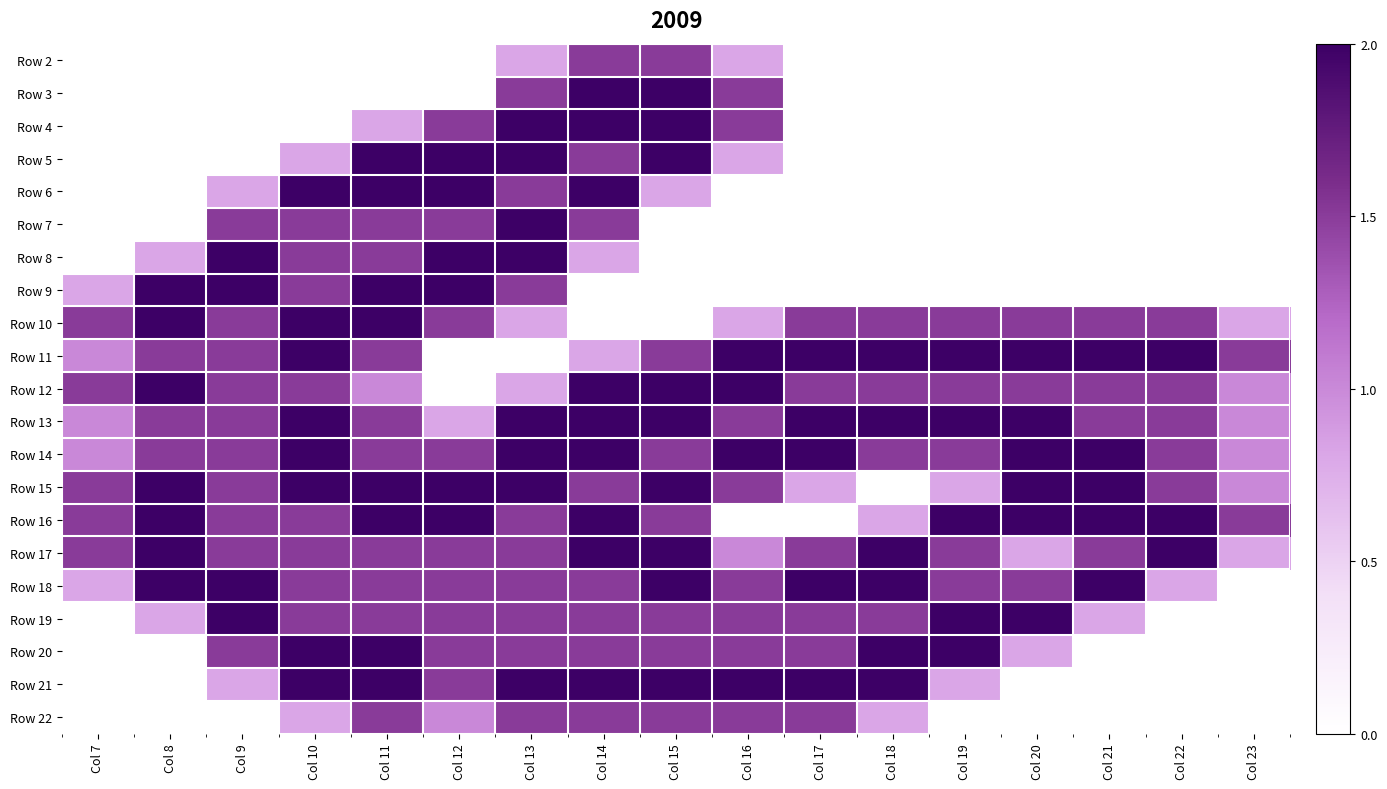

Reading left to right, extract all data points from this chart.

Row 2: Col 7=0.0	Col 8=0.0	Col 9=0.0	Col 10=0.0	Col 11=0.0	Col 12=0.0	Col 13=0.8	Col 14=1.5	Col 15=1.5	Col 16=0.8	Col 17=0.0	Col 18=0.0	Col 19=0.0	Col 20=0.0	Col 21=0.0	Col 22=0.0	Col 23=0.0
Row 3: Col 7=0.0	Col 8=0.0	Col 9=0.0	Col 10=0.0	Col 11=0.0	Col 12=0.0	Col 13=1.5	Col 14=2.0	Col 15=2.0	Col 16=1.5	Col 17=0.0	Col 18=0.0	Col 19=0.0	Col 20=0.0	Col 21=0.0	Col 22=0.0	Col 23=0.0
Row 4: Col 7=0.0	Col 8=0.0	Col 9=0.0	Col 10=0.0	Col 11=0.8	Col 12=1.5	Col 13=2.0	Col 14=2.0	Col 15=2.0	Col 16=1.5	Col 17=0.0	Col 18=0.0	Col 19=0.0	Col 20=0.0	Col 21=0.0	Col 22=0.0	Col 23=0.0
Row 5: Col 7=0.0	Col 8=0.0	Col 9=0.0	Col 10=0.8	Col 11=2.0	Col 12=2.0	Col 13=2.0	Col 14=1.5	Col 15=2.0	Col 16=0.8	Col 17=0.0	Col 18=0.0	Col 19=0.0	Col 20=0.0	Col 21=0.0	Col 22=0.0	Col 23=0.0
Row 6: Col 7=0.0	Col 8=0.0	Col 9=0.8	Col 10=2.0	Col 11=2.0	Col 12=2.0	Col 13=1.5	Col 14=2.0	Col 15=0.8	Col 16=0.0	Col 17=0.0	Col 18=0.0	Col 19=0.0	Col 20=0.0	Col 21=0.0	Col 22=0.0	Col 23=0.0
Row 7: Col 7=0.0	Col 8=0.0	Col 9=1.5	Col 10=1.5	Col 11=1.5	Col 12=1.5	Col 13=2.0	Col 14=1.5	Col 15=0.0	Col 16=0.0	Col 17=0.0	Col 18=0.0	Col 19=0.0	Col 20=0.0	Col 21=0.0	Col 22=0.0	Col 23=0.0
Row 8: Col 7=0.0	Col 8=0.8	Col 9=2.0	Col 10=1.5	Col 11=1.5	Col 12=2.0	Col 13=2.0	Col 14=0.8	Col 15=0.0	Col 16=0.0	Col 17=0.0	Col 18=0.0	Col 19=0.0	Col 20=0.0	Col 21=0.0	Col 22=0.0	Col 23=0.0
Row 9: Col 7=0.8	Col 8=2.0	Col 9=2.0	Col 10=1.5	Col 11=2.0	Col 12=2.0	Col 13=1.5	Col 14=0.0	Col 15=0.0	Col 16=0.0	Col 17=0.0	Col 18=0.0	Col 19=0.0	Col 20=0.0	Col 21=0.0	Col 22=0.0	Col 23=0.0
Row 10: Col 7=1.5	Col 8=2.0	Col 9=1.5	Col 10=2.0	Col 11=2.0	Col 12=1.5	Col 13=0.8	Col 14=0.0	Col 15=0.0	Col 16=0.8	Col 17=1.5	Col 18=1.5	Col 19=1.5	Col 20=1.5	Col 21=1.5	Col 22=1.5	Col 23=0.8
Row 11: Col 7=1.0	Col 8=1.5	Col 9=1.5	Col 10=2.0	Col 11=1.5	Col 12=0.0	Col 13=0.0	Col 14=0.8	Col 15=1.5	Col 16=2.0	Col 17=2.0	Col 18=2.0	Col 19=2.0	Col 20=2.0	Col 21=2.0	Col 22=2.0	Col 23=1.5
Row 12: Col 7=1.5	Col 8=2.0	Col 9=1.5	Col 10=1.5	Col 11=1.0	Col 12=0.0	Col 13=0.8	Col 14=2.0	Col 15=2.0	Col 16=2.0	Col 17=1.5	Col 18=1.5	Col 19=1.5	Col 20=1.5	Col 21=1.5	Col 22=1.5	Col 23=1.0
Row 13: Col 7=1.0	Col 8=1.5	Col 9=1.5	Col 10=2.0	Col 11=1.5	Col 12=0.8	Col 13=2.0	Col 14=2.0	Col 15=2.0	Col 16=1.5	Col 17=2.0	Col 18=2.0	Col 19=2.0	Col 20=2.0	Col 21=1.5	Col 22=1.5	Col 23=1.0
Row 14: Col 7=1.0	Col 8=1.5	Col 9=1.5	Col 10=2.0	Col 11=1.5	Col 12=1.5	Col 13=2.0	Col 14=2.0	Col 15=1.5	Col 16=2.0	Col 17=2.0	Col 18=1.5	Col 19=1.5	Col 20=2.0	Col 21=2.0	Col 22=1.5	Col 23=1.0
Row 15: Col 7=1.5	Col 8=2.0	Col 9=1.5	Col 10=2.0	Col 11=2.0	Col 12=2.0	Col 13=2.0	Col 14=1.5	Col 15=2.0	Col 16=1.5	Col 17=0.8	Col 18=0.0	Col 19=0.8	Col 20=2.0	Col 21=2.0	Col 22=1.5	Col 23=1.0
Row 16: Col 7=1.5	Col 8=2.0	Col 9=1.5	Col 10=1.5	Col 11=2.0	Col 12=2.0	Col 13=1.5	Col 14=2.0	Col 15=1.5	Col 16=0.0	Col 17=0.0	Col 18=0.8	Col 19=2.0	Col 20=2.0	Col 21=2.0	Col 22=2.0	Col 23=1.5
Row 17: Col 7=1.5	Col 8=2.0	Col 9=1.5	Col 10=1.5	Col 11=1.5	Col 12=1.5	Col 13=1.5	Col 14=2.0	Col 15=2.0	Col 16=1.0	Col 17=1.5	Col 18=2.0	Col 19=1.5	Col 20=0.8	Col 21=1.5	Col 22=2.0	Col 23=0.8
Row 18: Col 7=0.8	Col 8=2.0	Col 9=2.0	Col 10=1.5	Col 11=1.5	Col 12=1.5	Col 13=1.5	Col 14=1.5	Col 15=2.0	Col 16=1.5	Col 17=2.0	Col 18=2.0	Col 19=1.5	Col 20=1.5	Col 21=2.0	Col 22=0.8	Col 23=0.0
Row 19: Col 7=0.0	Col 8=0.8	Col 9=2.0	Col 10=1.5	Col 11=1.5	Col 12=1.5	Col 13=1.5	Col 14=1.5	Col 15=1.5	Col 16=1.5	Col 17=1.5	Col 18=1.5	Col 19=2.0	Col 20=2.0	Col 21=0.8	Col 22=0.0	Col 23=0.0
Row 20: Col 7=0.0	Col 8=0.0	Col 9=1.5	Col 10=2.0	Col 11=2.0	Col 12=1.5	Col 13=1.5	Col 14=1.5	Col 15=1.5	Col 16=1.5	Col 17=1.5	Col 18=2.0	Col 19=2.0	Col 20=0.8	Col 21=0.0	Col 22=0.0	Col 23=0.0
Row 21: Col 7=0.0	Col 8=0.0	Col 9=0.8	Col 10=2.0	Col 11=2.0	Col 12=1.5	Col 13=2.0	Col 14=2.0	Col 15=2.0	Col 16=2.0	Col 17=2.0	Col 18=2.0	Col 19=0.8	Col 20=0.0	Col 21=0.0	Col 22=0.0	Col 23=0.0
Row 22: Col 7=0.0	Col 8=0.0	Col 9=0.0	Col 10=0.8	Col 11=1.5	Col 12=1.0	Col 13=1.5	Col 14=1.5	Col 15=1.5	Col 16=1.5	Col 17=1.5	Col 18=0.8	Col 19=0.0	Col 20=0.0	Col 21=0.0	Col 22=0.0	Col 23=0.0